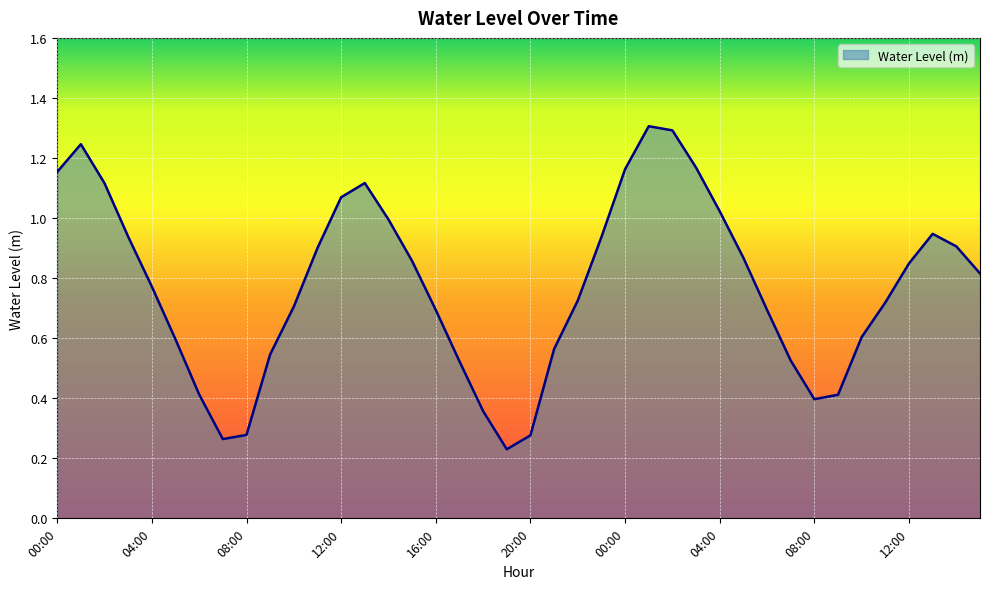

What is the greatest value displayed?

1.3